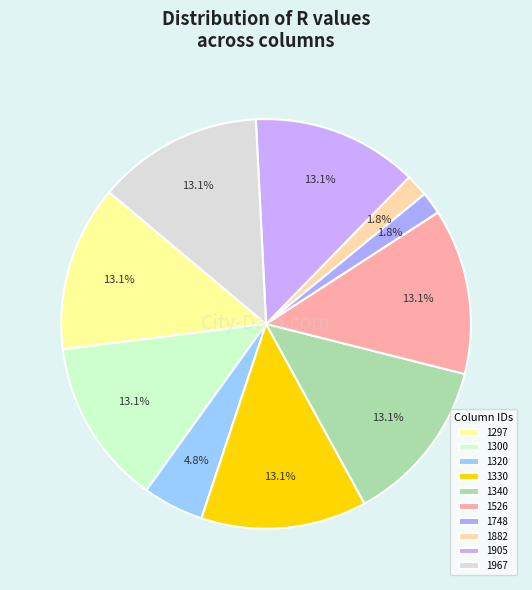

To the nearest percent, what is the average slice percentage?

10%